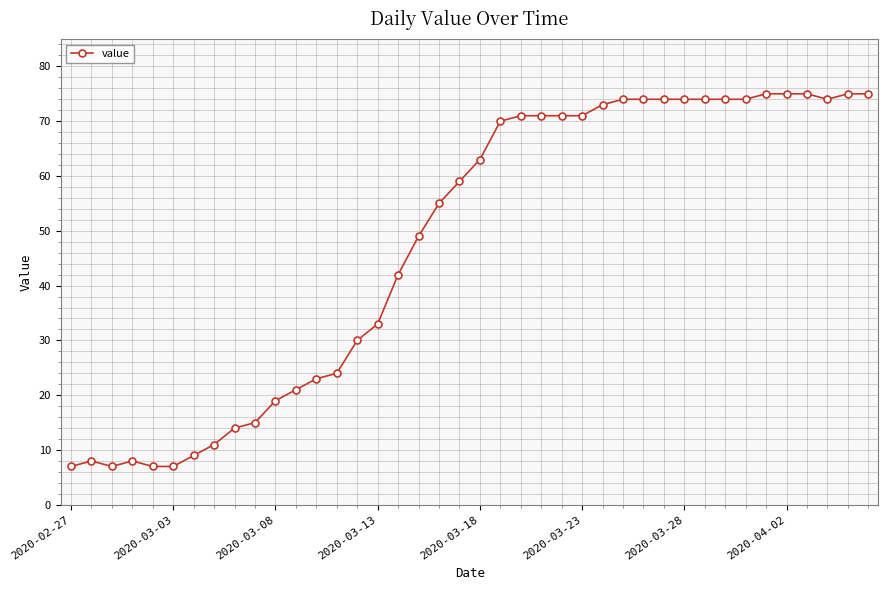

Reading left to right, what are all the values shown in this chart?

7	8	7	8	7	7	9	11	14	15	19	21	23	24	30	33	42	49	55	59	63	70	71	71	71	71	73	74	74	74	74	74	74	74	75	75	75	74	75	75